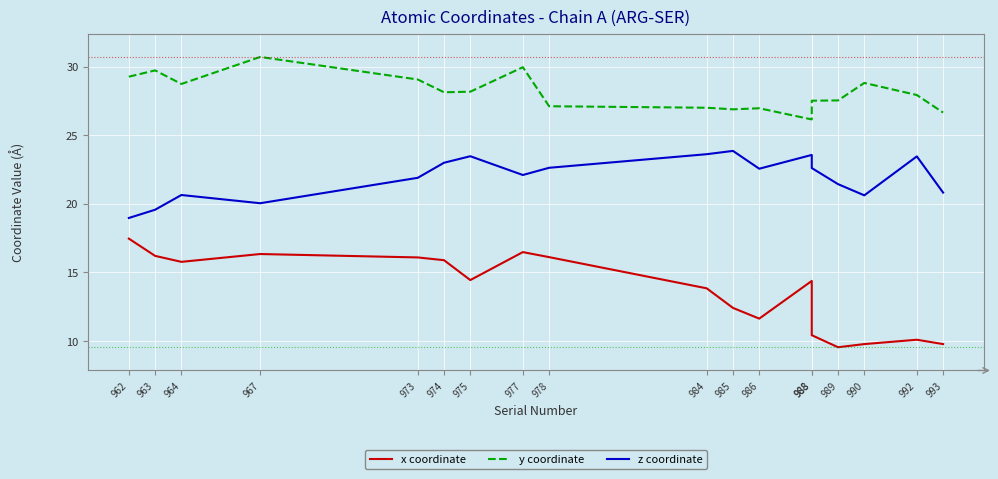

What is the sum of the y coordinate values at 985 and 984?

53.9